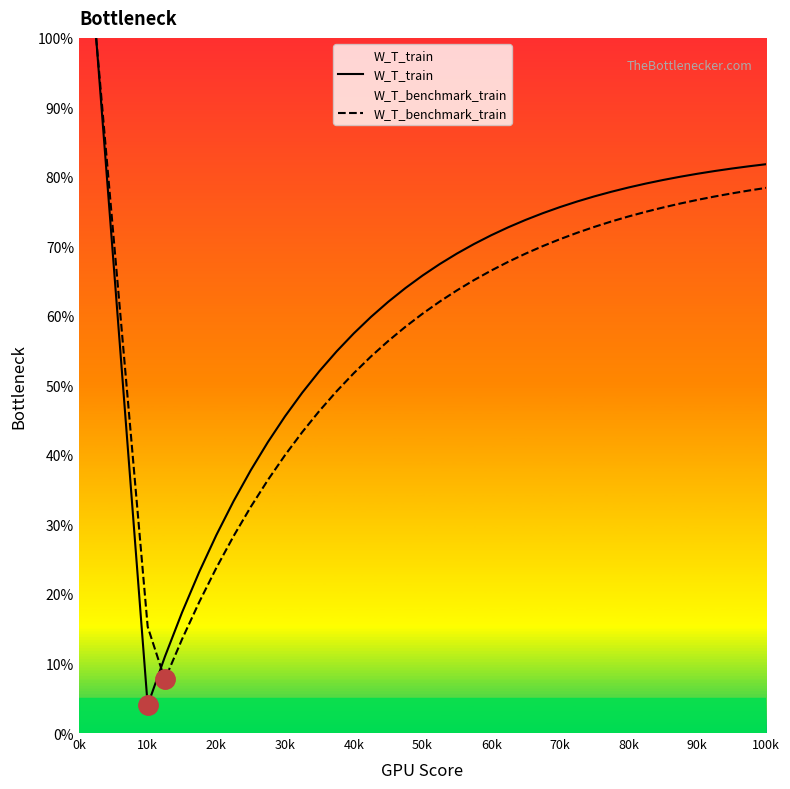

Which series has the widest spread of values?

W_T_train